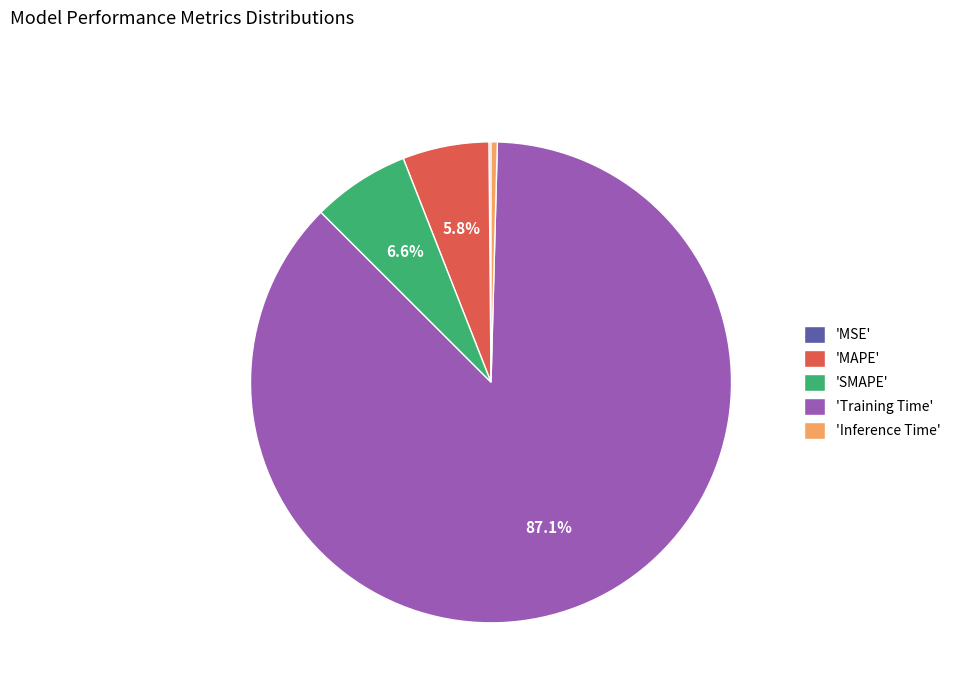

What portion of the pie excludes 'Training Time'?

12.9%